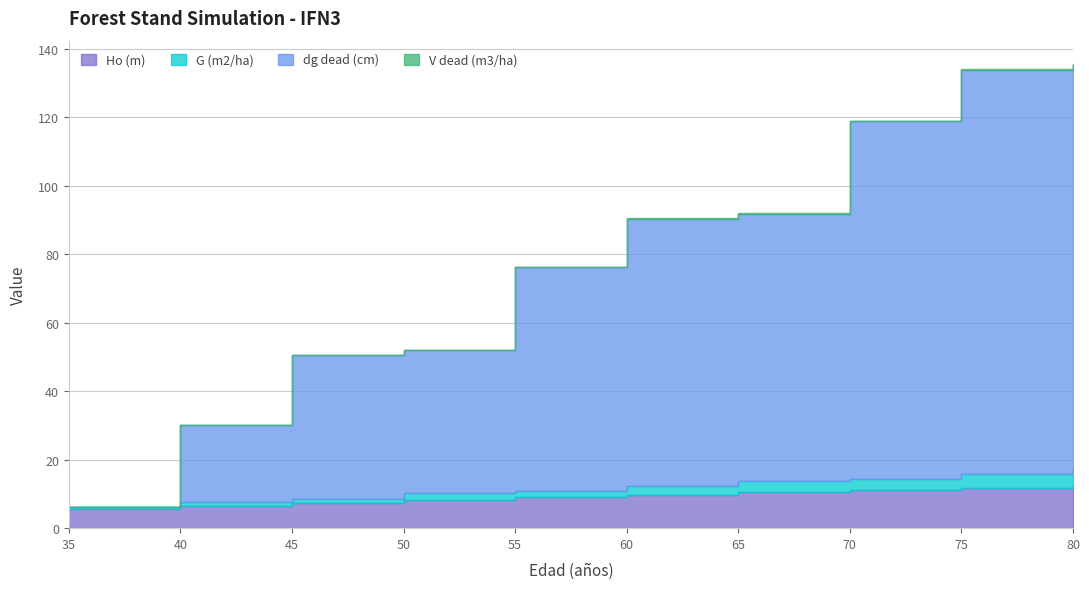

What is the spread (max minus min) of values at 75?

122.3